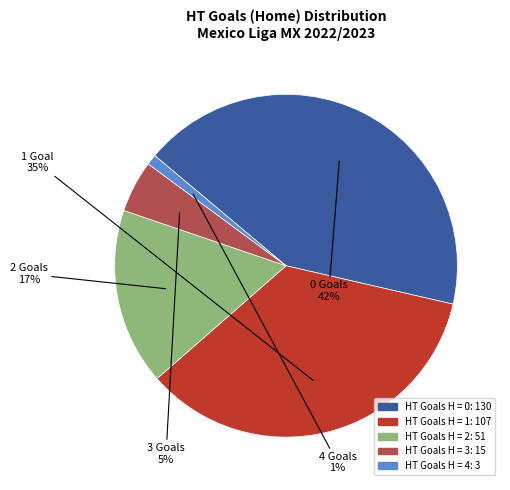

Does any single category account for the majority?

No